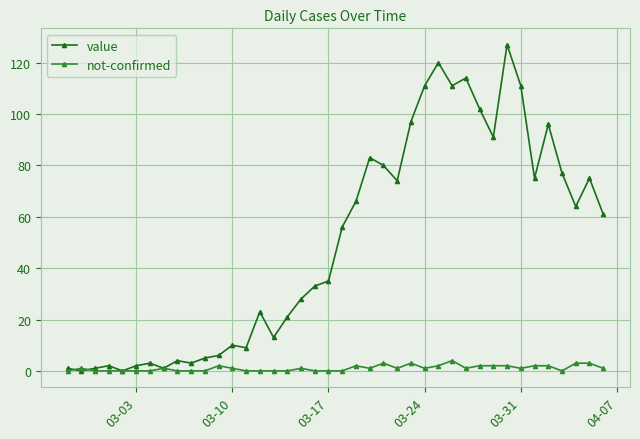

Count the number of categories in the chart.

40